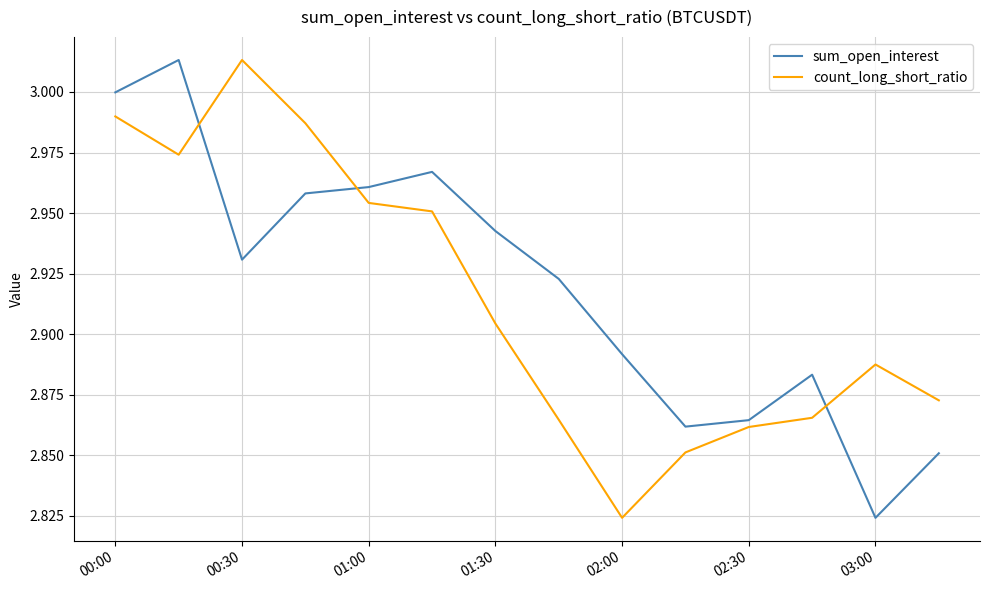

What are all the series names shown in the legend?

sum_open_interest, count_long_short_ratio